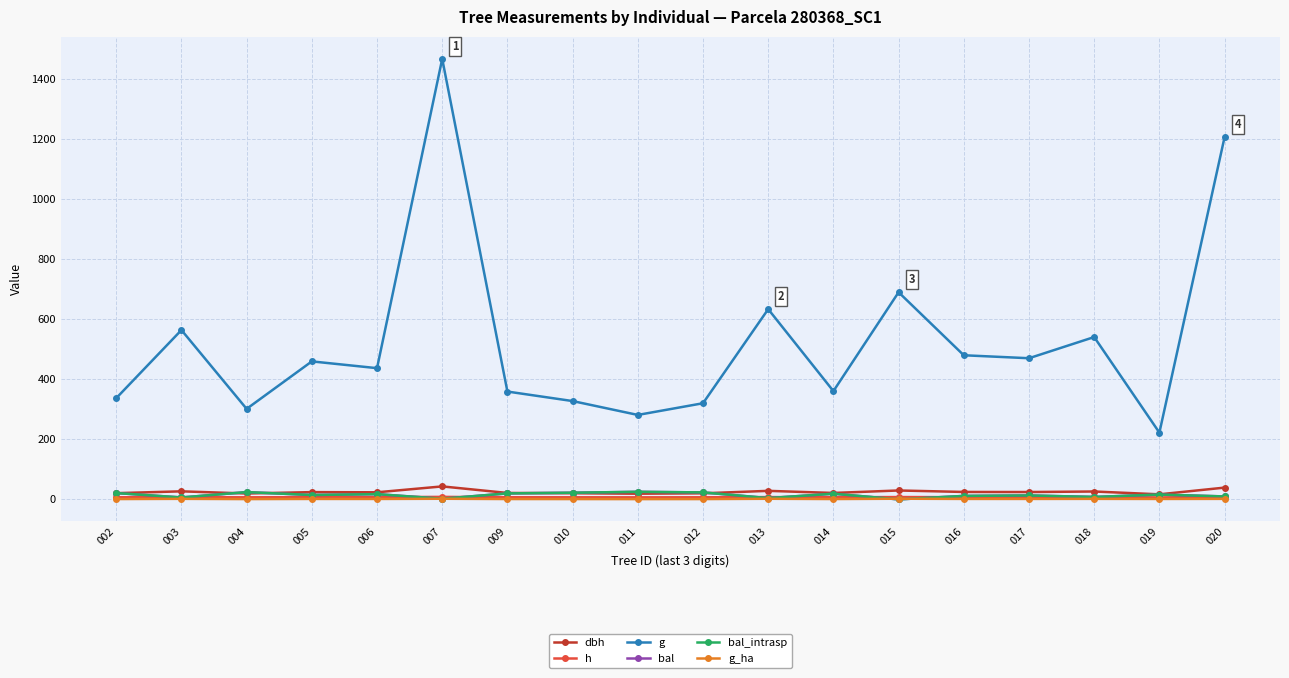

The value of g at 018 is 541.0. True or false?

True